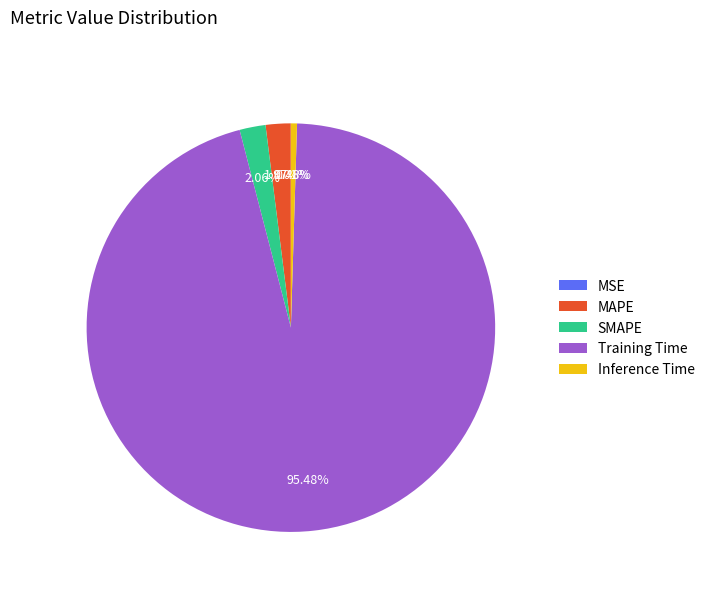

Which slice is the largest?

Training Time